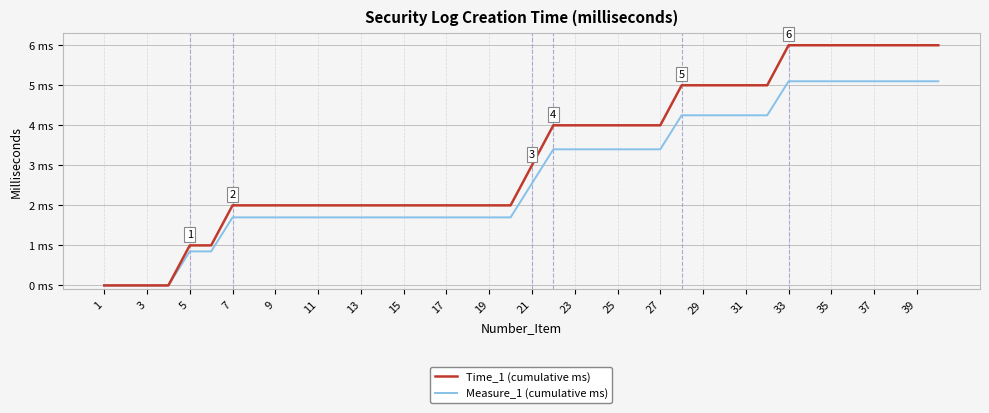

True or false: Measure_1 (cumulative ms) and Time_1 (cumulative ms) cross at least once.

False